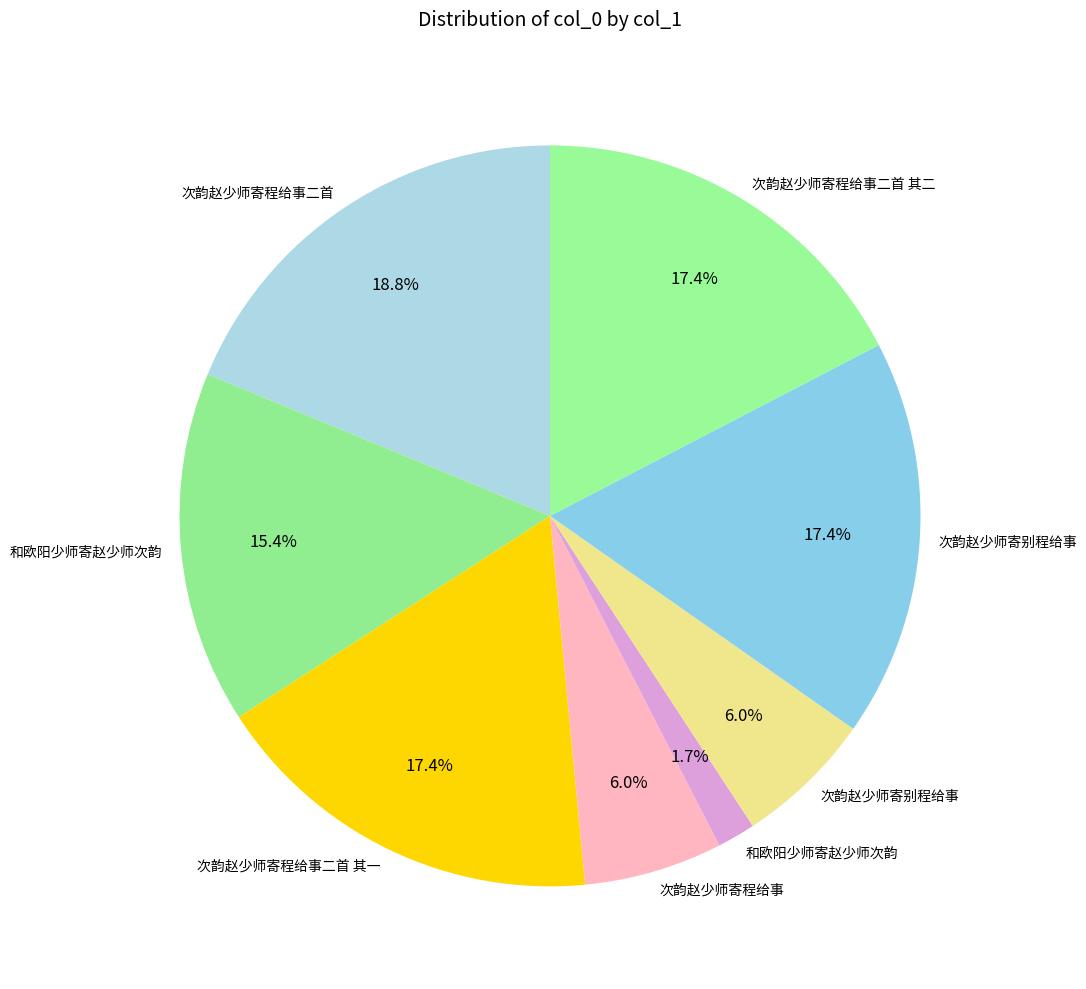

How many slices are in this pie chart?

8